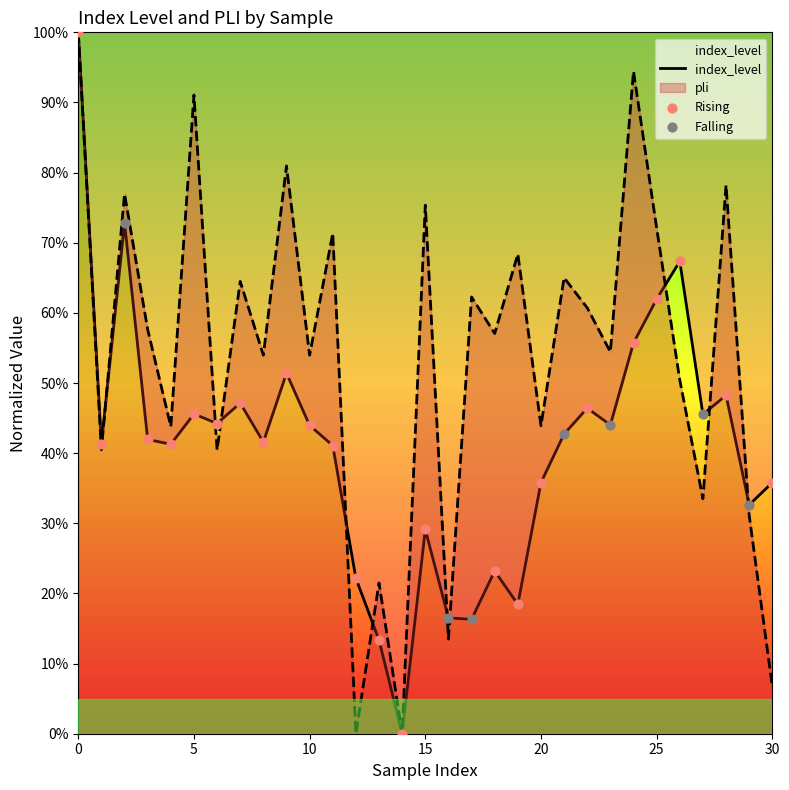

Which series has the largest total across all categories?

pli